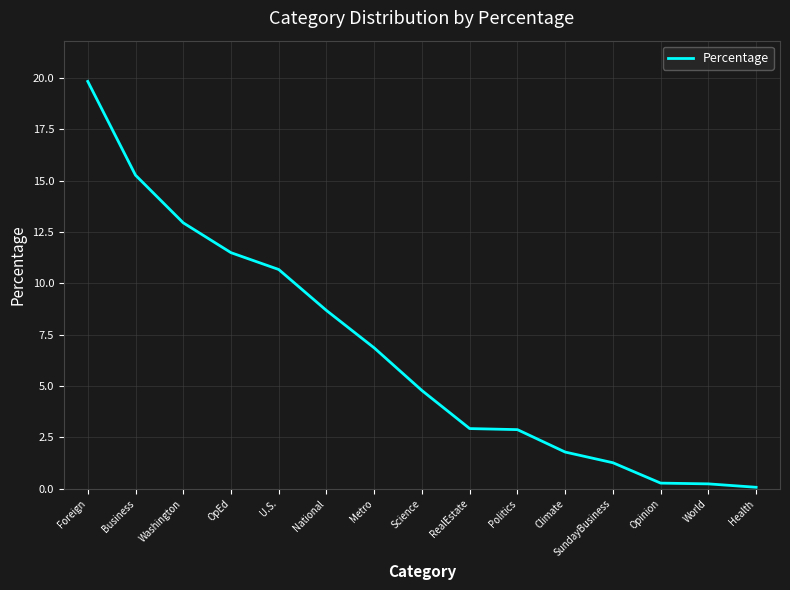

Where is the data nearest to the value 9?

National